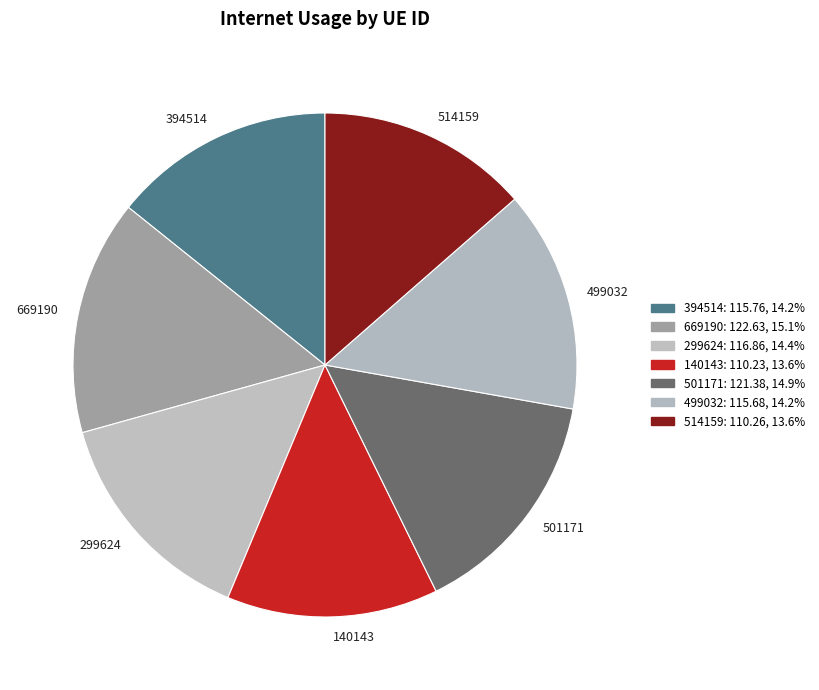

Does any single category account for the majority?

No